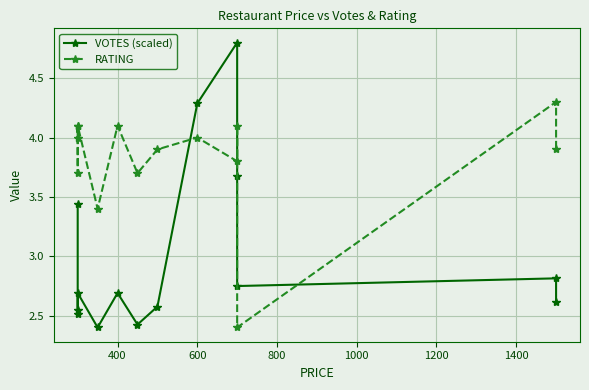

Is the value of VOTES (scaled) at 9 greater than the value of RATING at 600?

Yes